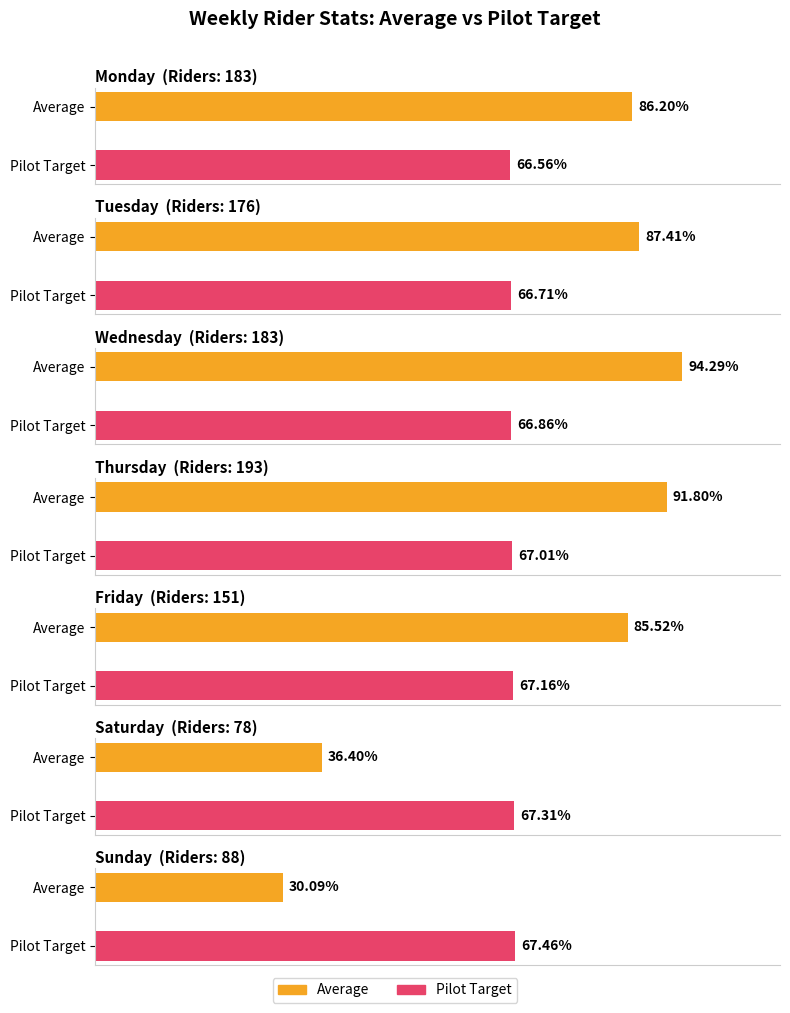

What is the difference between the Average values at Tuesday and Thursday?

4.4